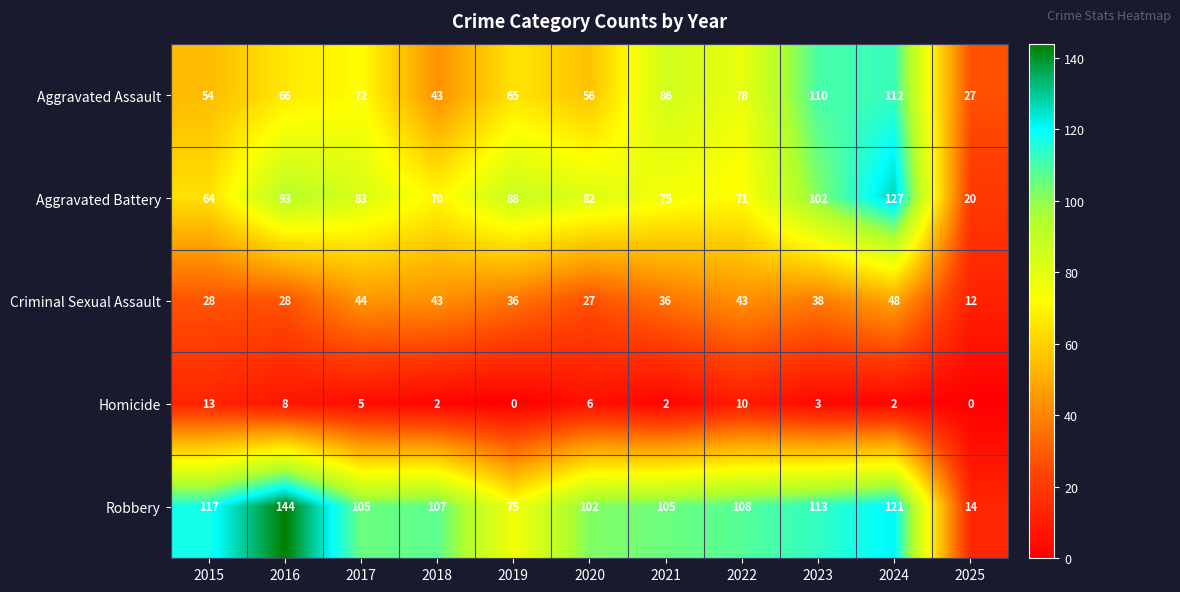

What is the total value across all series at 2016?

339